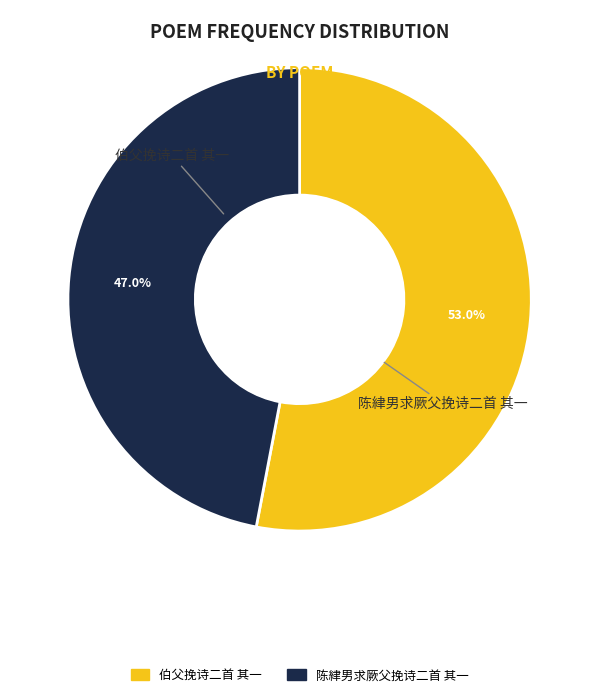

Which slice is the largest?

伯父挽诗二首 其一